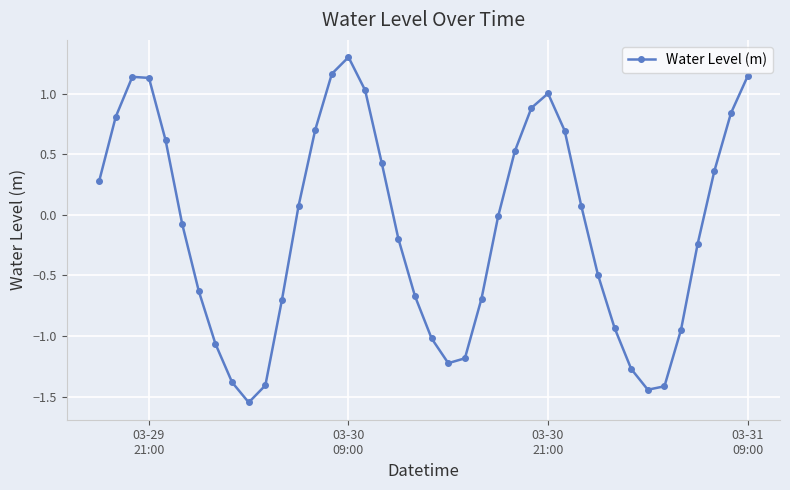

What is the maximum value shown in the chart?

1.3